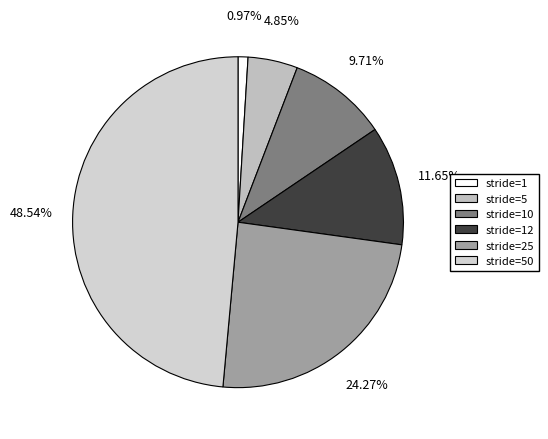

To the nearest percent, what is the combined percentage of stride=5 and stride=50?

53%